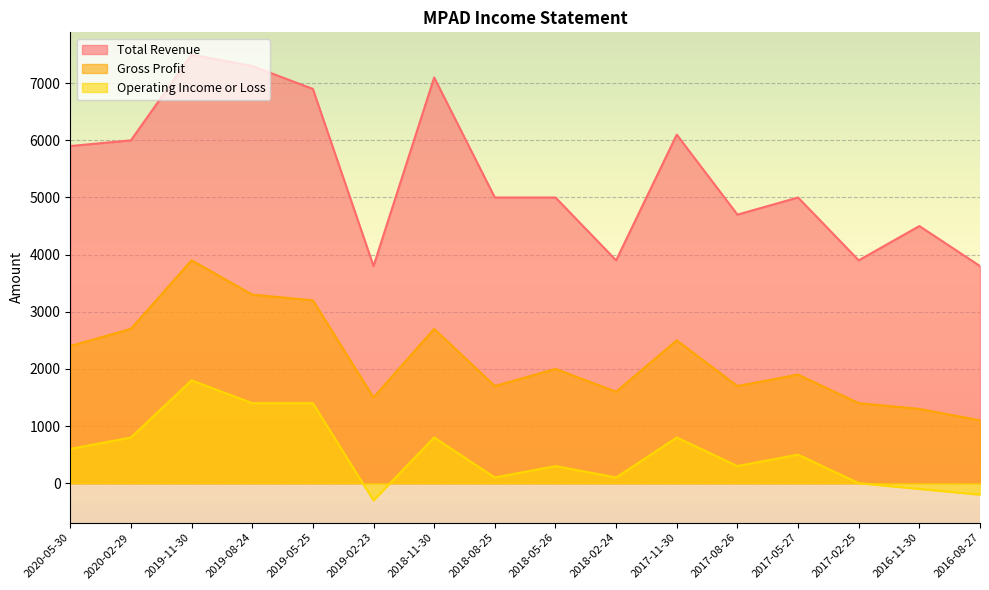

Reading left to right, transcribe all the data shown in this chart.

Total Revenue: 2020-05-30=5900	2020-02-29=6000	2019-11-30=7500	2019-08-24=7300	2019-05-25=6900	2019-02-23=3800	2018-11-30=7100	2018-08-25=5000	2018-05-26=5000	2018-02-24=3900	2017-11-30=6100	2017-08-26=4700	2017-05-27=5000	2017-02-25=3900	2016-11-30=4500	2016-08-27=3800
Gross Profit: 2020-05-30=2400	2020-02-29=2700	2019-11-30=3900	2019-08-24=3300	2019-05-25=3200	2019-02-23=1500	2018-11-30=2700	2018-08-25=1700	2018-05-26=2000	2018-02-24=1600	2017-11-30=2500	2017-08-26=1700	2017-05-27=1900	2017-02-25=1400	2016-11-30=1300	2016-08-27=1100
Operating Income or Loss: 2020-05-30=600	2020-02-29=800	2019-11-30=1800	2019-08-24=1400	2019-05-25=1400	2019-02-23=-300	2018-11-30=800	2018-08-25=100	2018-05-26=300	2018-02-24=100	2017-11-30=800	2017-08-26=300	2017-05-27=500	2017-02-25=0	2016-11-30=-100	2016-08-27=-200